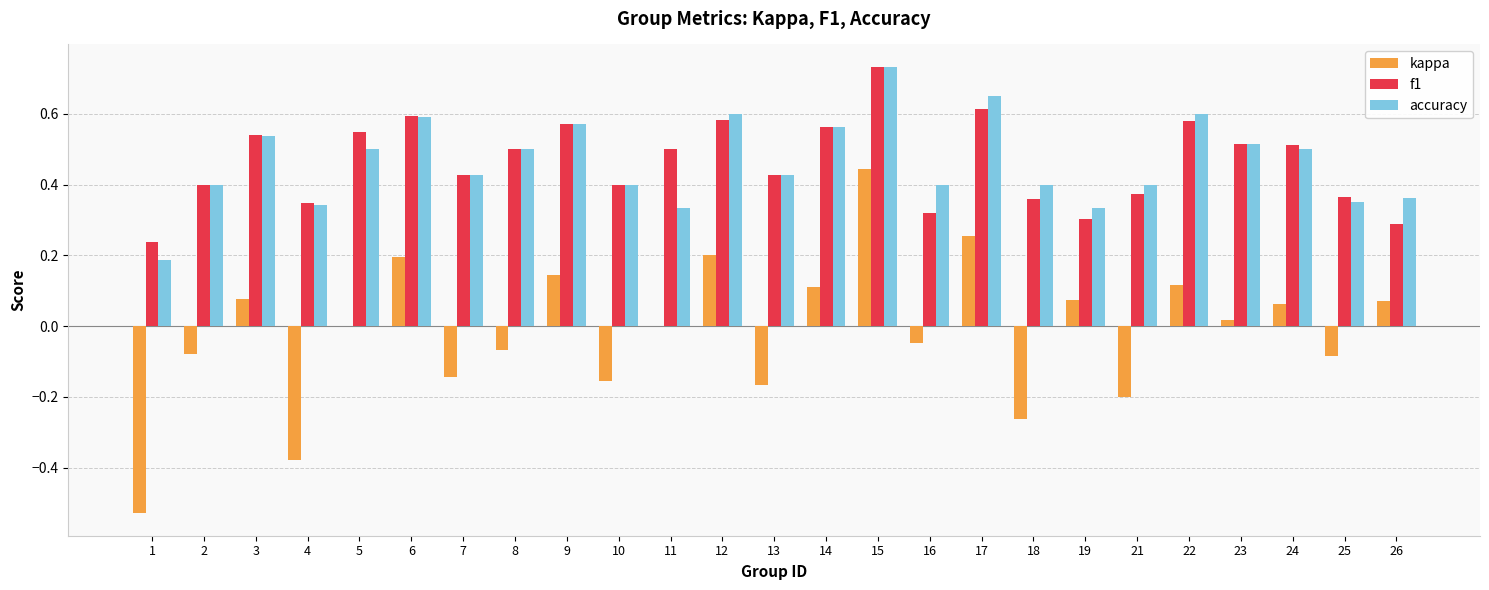

At which category is the sum across all series the highest?

15